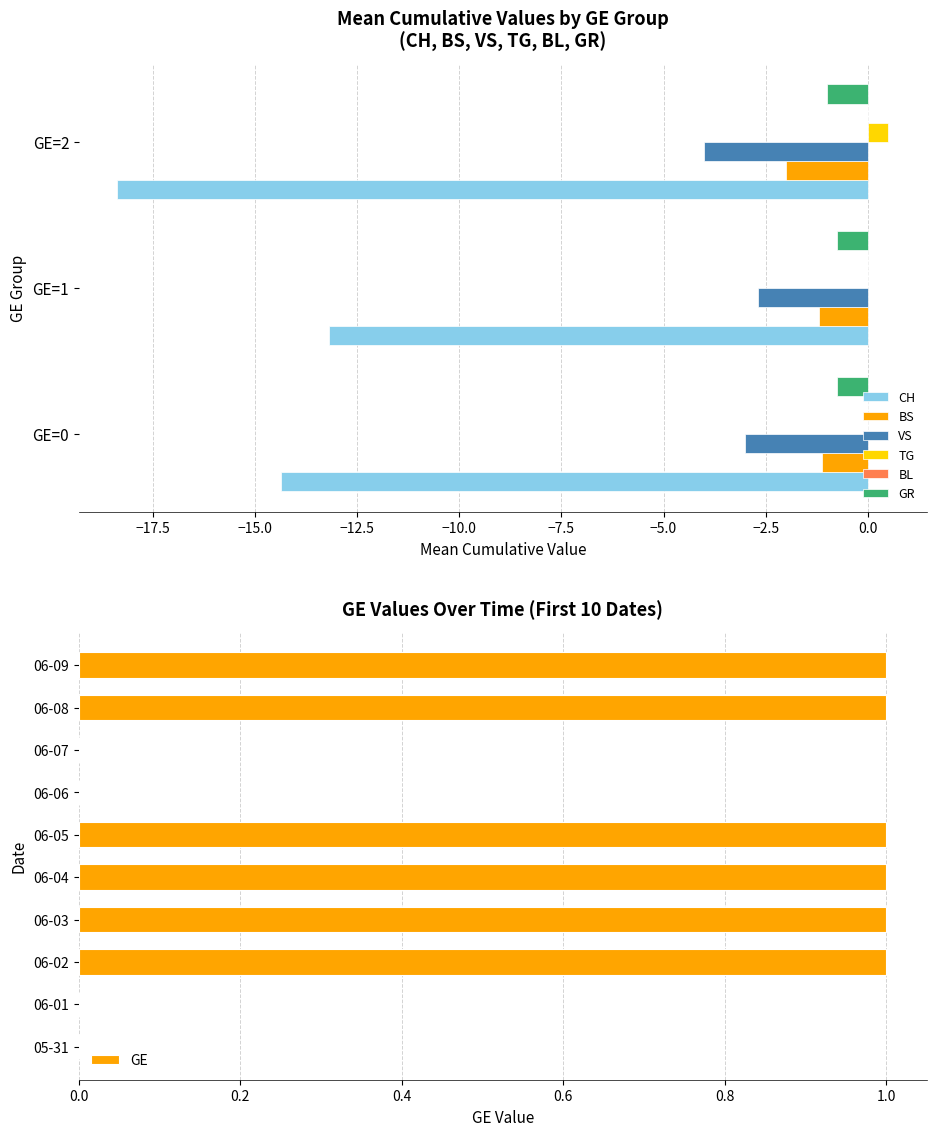

What is the average value of the VS series?

-3